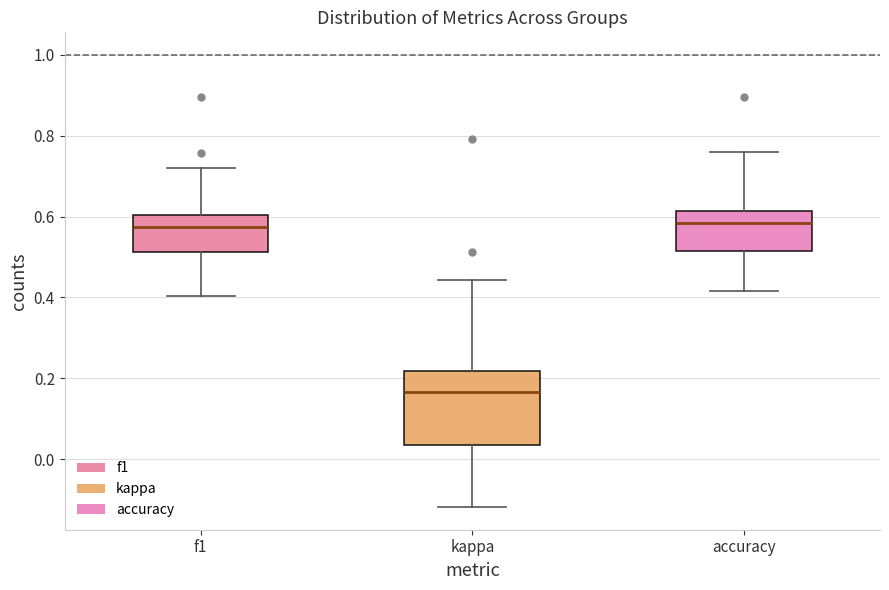

Comparing the boxes themselves (not the whiskers), which one is the tallest?

kappa